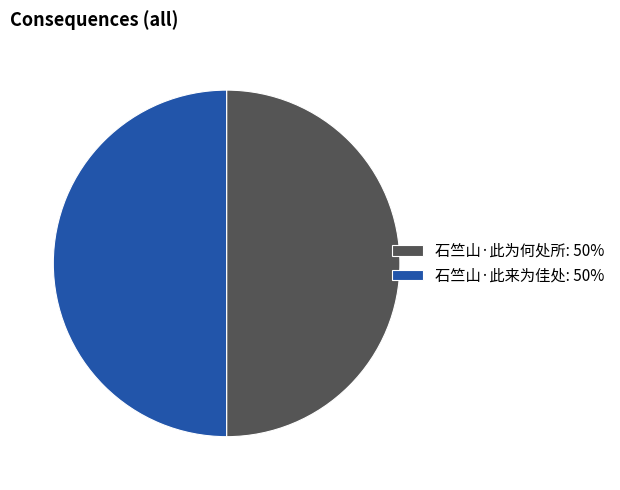

How many slices are in this pie chart?

2